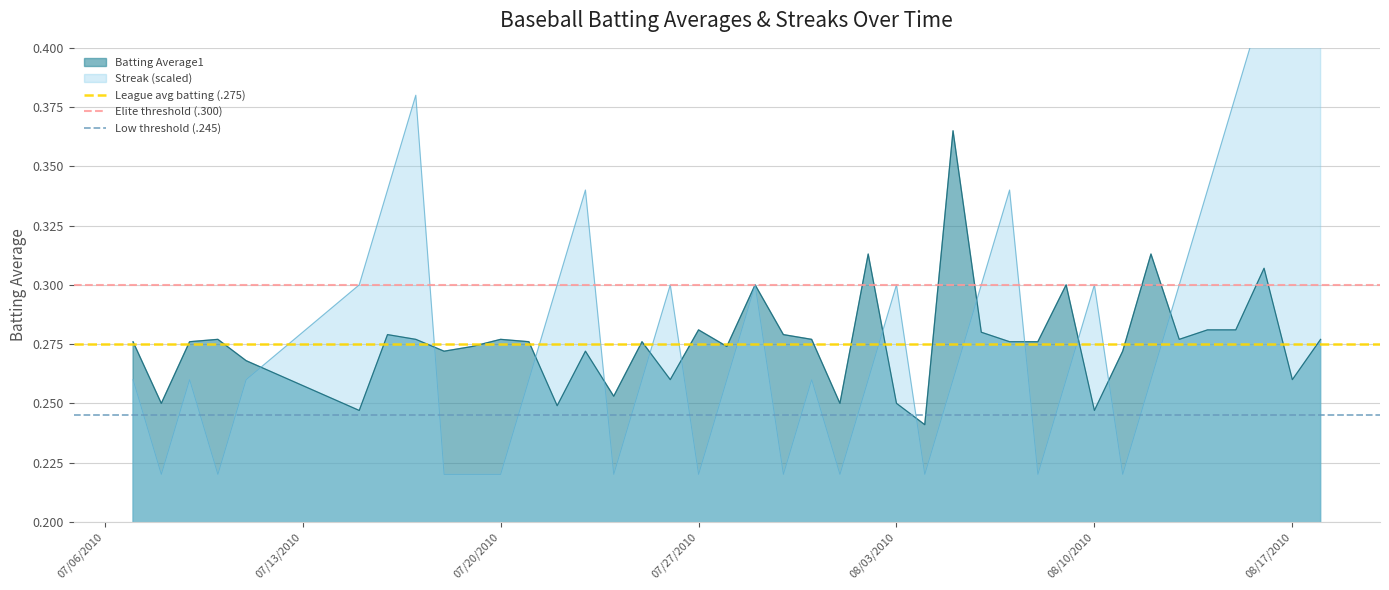

Read the League avg batting (.275) value at 07/13/2010.

0.3